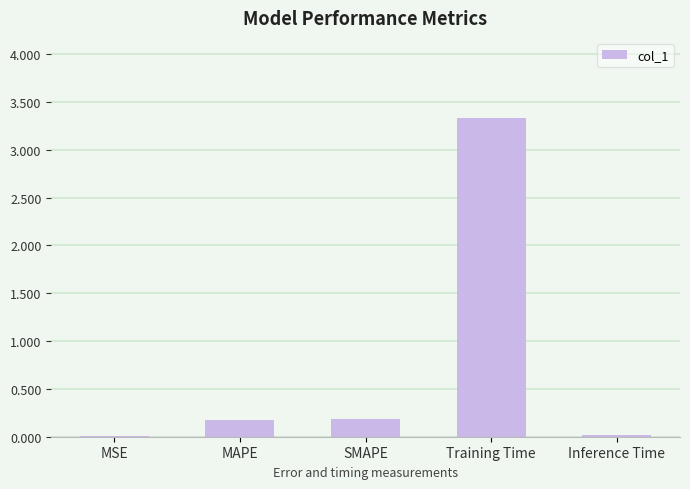

What is the sum of the values at MAPE and Training Time?

3.5